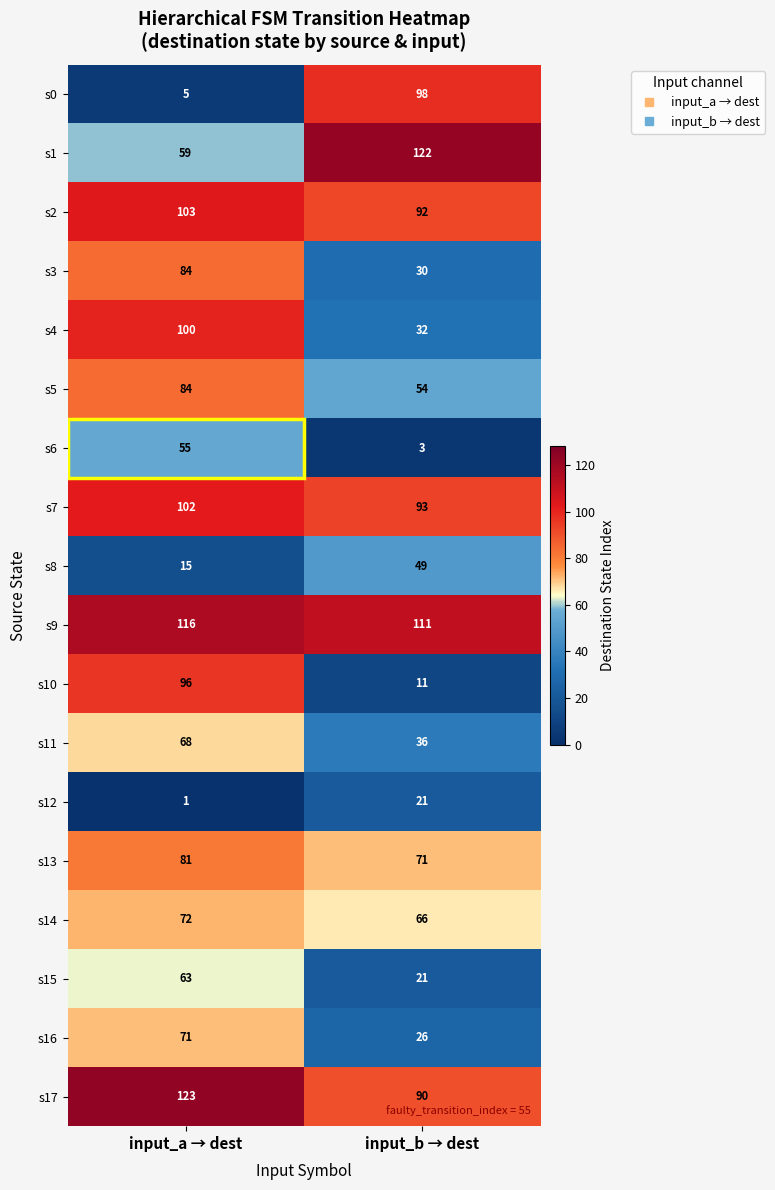

The s12 series shows 32 at input_b → dest. True or false?

False